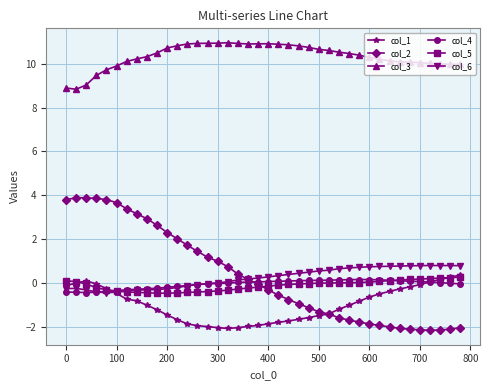

True or false: col_3 and col_5 intersect in this chart.

False